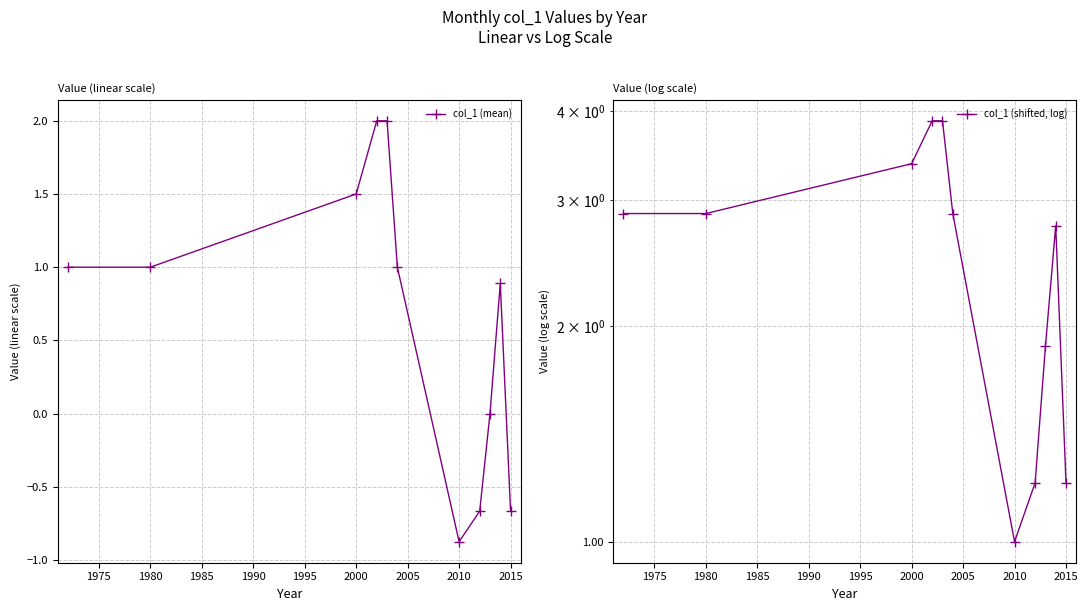

What is the difference between the col_1 (mean) values at 1980 and 2020?

2.2